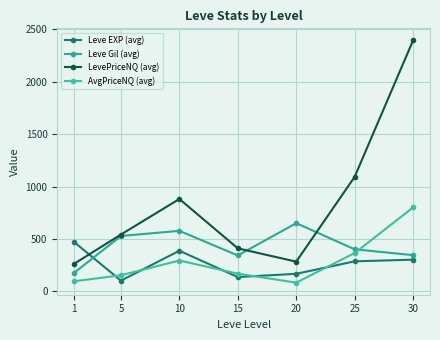

True or false: LevePriceNQ (avg) has a value of 881 at 10.

True